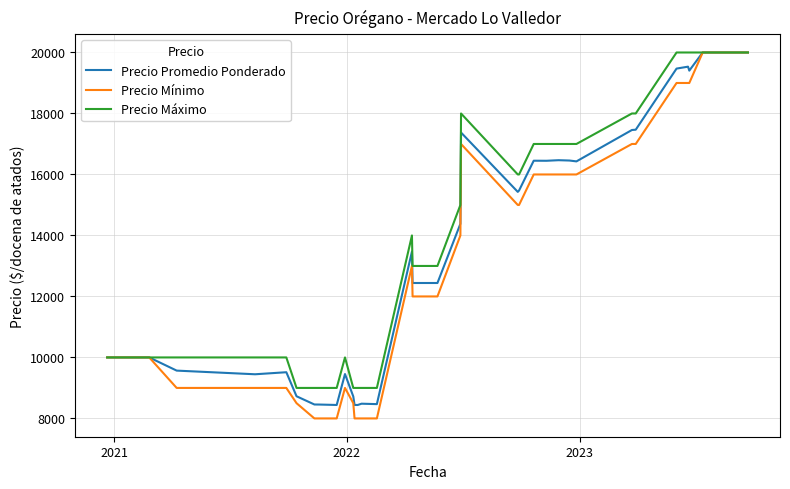

Which series has the largest range (max minus min)?

Precio Mínimo